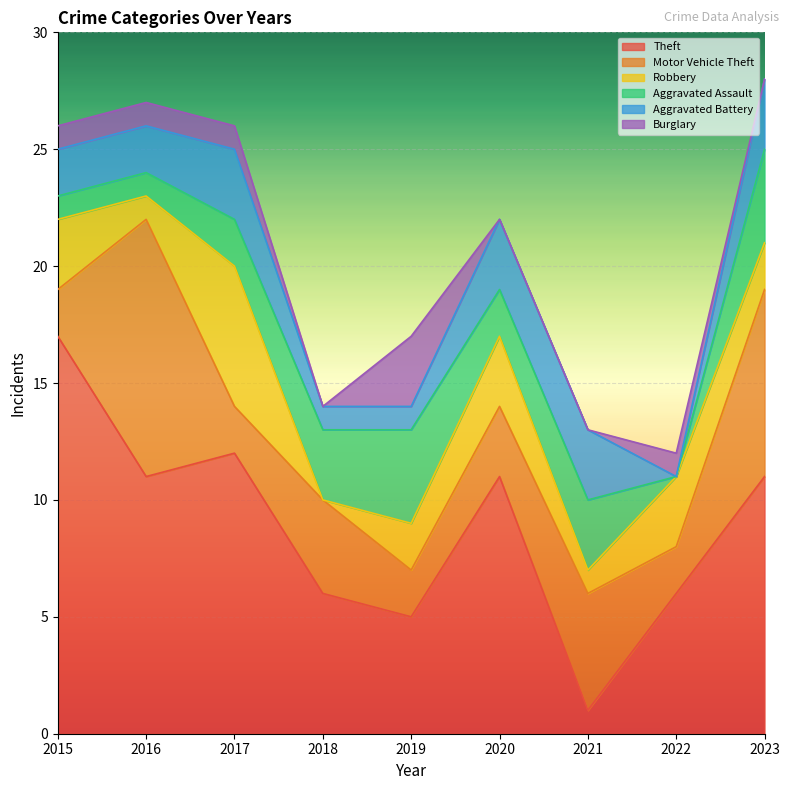

What is the sum of all Aggravated Battery values?

18